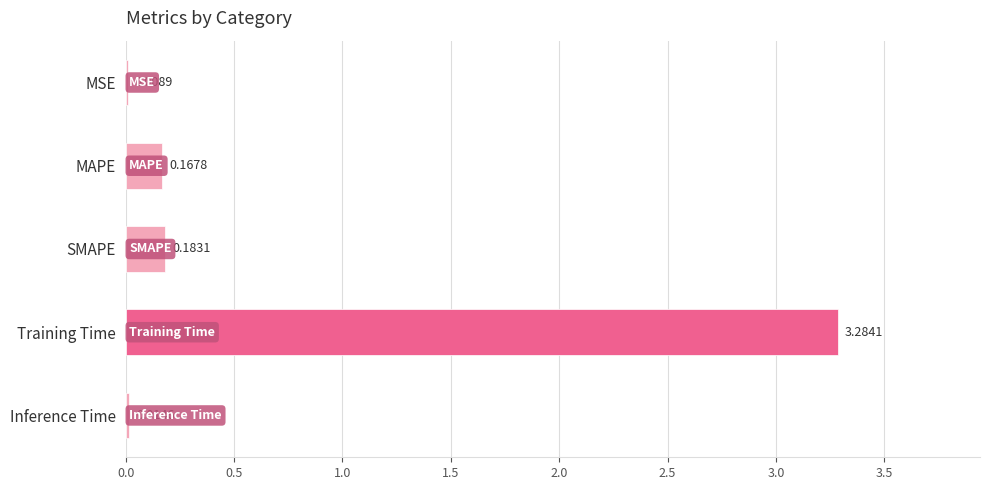

Which category has the highest value across all series?

Training Time